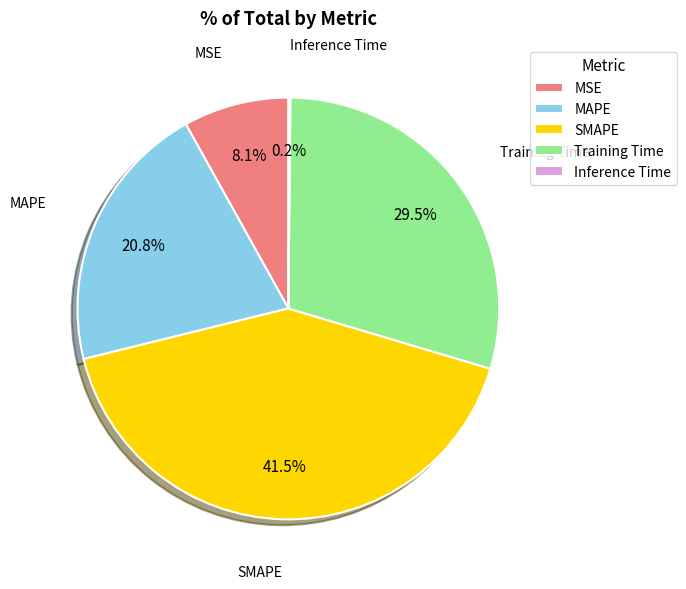

What percentage is NOT represented by SMAPE?

58.5%